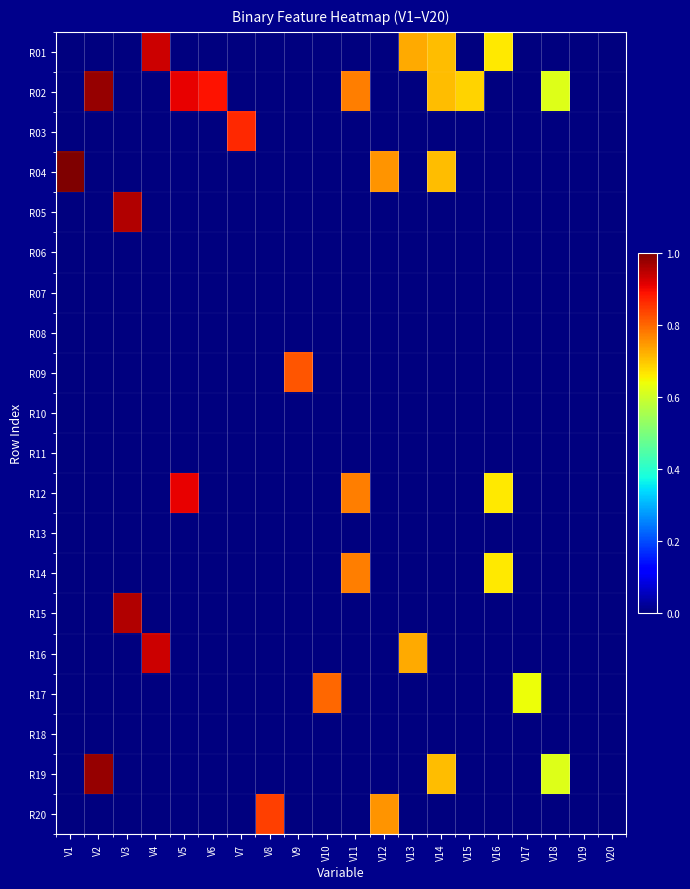

Reading right to left, transcribe all the data shown in this chart.

R01: V20=0.0	V19=0.0	V18=0.0	V17=0.0	V16=0.7	V15=0.0	V14=0.7	V13=0.7	V12=0.0	V11=0.0	V10=0.0	V9=0.0	V8=0.0	V7=0.0	V6=0.0	V5=0.0	V4=0.9	V3=0.0	V2=0.0	V1=0.0
R02: V20=0.0	V19=0.0	V18=0.6	V17=0.0	V16=0.0	V15=0.7	V14=0.7	V13=0.0	V12=0.0	V11=0.8	V10=0.0	V9=0.0	V8=0.0	V7=0.0	V6=0.9	V5=0.9	V4=0.0	V3=0.0	V2=1.0	V1=0.0
R03: V20=0.0	V19=0.0	V18=0.0	V17=0.0	V16=0.0	V15=0.0	V14=0.0	V13=0.0	V12=0.0	V11=0.0	V10=0.0	V9=0.0	V8=0.0	V7=0.9	V6=0.0	V5=0.0	V4=0.0	V3=0.0	V2=0.0	V1=0.0
R04: V20=0.0	V19=0.0	V18=0.0	V17=0.0	V16=0.0	V15=0.0	V14=0.7	V13=0.0	V12=0.8	V11=0.0	V10=0.0	V9=0.0	V8=0.0	V7=0.0	V6=0.0	V5=0.0	V4=0.0	V3=0.0	V2=0.0	V1=1.0
R05: V20=0.0	V19=0.0	V18=0.0	V17=0.0	V16=0.0	V15=0.0	V14=0.0	V13=0.0	V12=0.0	V11=0.0	V10=0.0	V9=0.0	V8=0.0	V7=0.0	V6=0.0	V5=0.0	V4=0.0	V3=1.0	V2=0.0	V1=0.0
R06: V20=0.0	V19=0.0	V18=0.0	V17=0.0	V16=0.0	V15=0.0	V14=0.0	V13=0.0	V12=0.0	V11=0.0	V10=0.0	V9=0.0	V8=0.0	V7=0.0	V6=0.0	V5=0.0	V4=0.0	V3=0.0	V2=0.0	V1=0.0
R07: V20=0.0	V19=0.0	V18=0.0	V17=0.0	V16=0.0	V15=0.0	V14=0.0	V13=0.0	V12=0.0	V11=0.0	V10=0.0	V9=0.0	V8=0.0	V7=0.0	V6=0.0	V5=0.0	V4=0.0	V3=0.0	V2=0.0	V1=0.0
R08: V20=0.0	V19=0.0	V18=0.0	V17=0.0	V16=0.0	V15=0.0	V14=0.0	V13=0.0	V12=0.0	V11=0.0	V10=0.0	V9=0.0	V8=0.0	V7=0.0	V6=0.0	V5=0.0	V4=0.0	V3=0.0	V2=0.0	V1=0.0
R09: V20=0.0	V19=0.0	V18=0.0	V17=0.0	V16=0.0	V15=0.0	V14=0.0	V13=0.0	V12=0.0	V11=0.0	V10=0.0	V9=0.8	V8=0.0	V7=0.0	V6=0.0	V5=0.0	V4=0.0	V3=0.0	V2=0.0	V1=0.0
R10: V20=0.0	V19=0.0	V18=0.0	V17=0.0	V16=0.0	V15=0.0	V14=0.0	V13=0.0	V12=0.0	V11=0.0	V10=0.0	V9=0.0	V8=0.0	V7=0.0	V6=0.0	V5=0.0	V4=0.0	V3=0.0	V2=0.0	V1=0.0
R11: V20=0.0	V19=0.0	V18=0.0	V17=0.0	V16=0.0	V15=0.0	V14=0.0	V13=0.0	V12=0.0	V11=0.0	V10=0.0	V9=0.0	V8=0.0	V7=0.0	V6=0.0	V5=0.0	V4=0.0	V3=0.0	V2=0.0	V1=0.0
R12: V20=0.0	V19=0.0	V18=0.0	V17=0.0	V16=0.7	V15=0.0	V14=0.0	V13=0.0	V12=0.0	V11=0.8	V10=0.0	V9=0.0	V8=0.0	V7=0.0	V6=0.0	V5=0.9	V4=0.0	V3=0.0	V2=0.0	V1=0.0
R13: V20=0.0	V19=0.0	V18=0.0	V17=0.0	V16=0.0	V15=0.0	V14=0.0	V13=0.0	V12=0.0	V11=0.0	V10=0.0	V9=0.0	V8=0.0	V7=0.0	V6=0.0	V5=0.0	V4=0.0	V3=0.0	V2=0.0	V1=0.0
R14: V20=0.0	V19=0.0	V18=0.0	V17=0.0	V16=0.7	V15=0.0	V14=0.0	V13=0.0	V12=0.0	V11=0.8	V10=0.0	V9=0.0	V8=0.0	V7=0.0	V6=0.0	V5=0.0	V4=0.0	V3=0.0	V2=0.0	V1=0.0
R15: V20=0.0	V19=0.0	V18=0.0	V17=0.0	V16=0.0	V15=0.0	V14=0.0	V13=0.0	V12=0.0	V11=0.0	V10=0.0	V9=0.0	V8=0.0	V7=0.0	V6=0.0	V5=0.0	V4=0.0	V3=1.0	V2=0.0	V1=0.0
R16: V20=0.0	V19=0.0	V18=0.0	V17=0.0	V16=0.0	V15=0.0	V14=0.0	V13=0.7	V12=0.0	V11=0.0	V10=0.0	V9=0.0	V8=0.0	V7=0.0	V6=0.0	V5=0.0	V4=0.9	V3=0.0	V2=0.0	V1=0.0
R17: V20=0.0	V19=0.0	V18=0.0	V17=0.6	V16=0.0	V15=0.0	V14=0.0	V13=0.0	V12=0.0	V11=0.0	V10=0.8	V9=0.0	V8=0.0	V7=0.0	V6=0.0	V5=0.0	V4=0.0	V3=0.0	V2=0.0	V1=0.0
R18: V20=0.0	V19=0.0	V18=0.0	V17=0.0	V16=0.0	V15=0.0	V14=0.0	V13=0.0	V12=0.0	V11=0.0	V10=0.0	V9=0.0	V8=0.0	V7=0.0	V6=0.0	V5=0.0	V4=0.0	V3=0.0	V2=0.0	V1=0.0
R19: V20=0.0	V19=0.0	V18=0.6	V17=0.0	V16=0.0	V15=0.0	V14=0.7	V13=0.0	V12=0.0	V11=0.0	V10=0.0	V9=0.0	V8=0.0	V7=0.0	V6=0.0	V5=0.0	V4=0.0	V3=0.0	V2=1.0	V1=0.0
R20: V20=0.0	V19=0.0	V18=0.0	V17=0.0	V16=0.0	V15=0.0	V14=0.0	V13=0.0	V12=0.8	V11=0.0	V10=0.0	V9=0.0	V8=0.8	V7=0.0	V6=0.0	V5=0.0	V4=0.0	V3=0.0	V2=0.0	V1=0.0